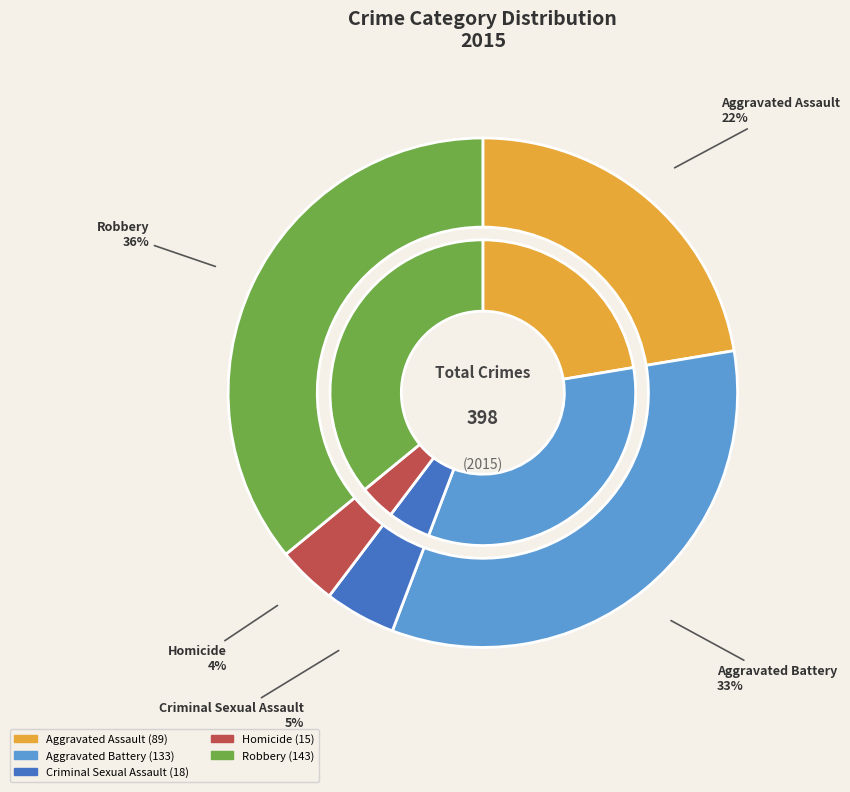

Rank the categories by value from lowest to highest.

Homicide, Criminal Sexual Assault, Aggravated Assault, Aggravated Battery, Robbery